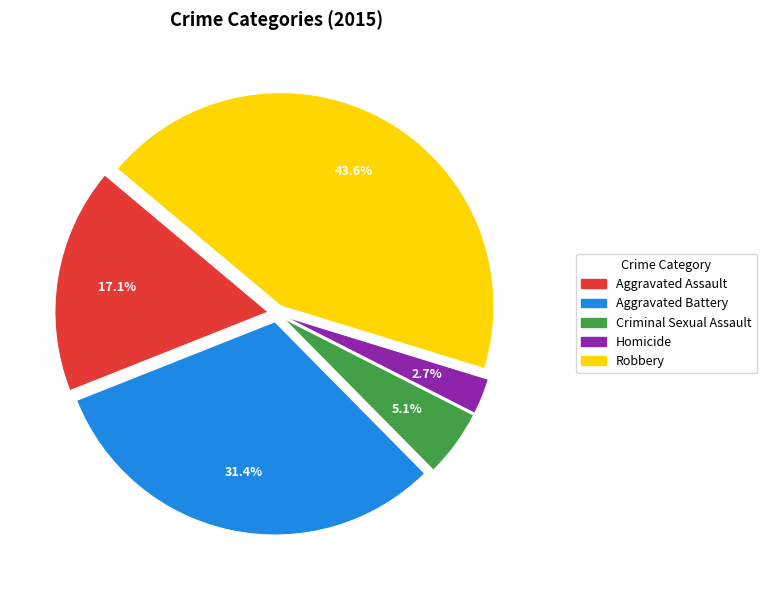

What percentage is NOT represented by Robbery?

56.4%